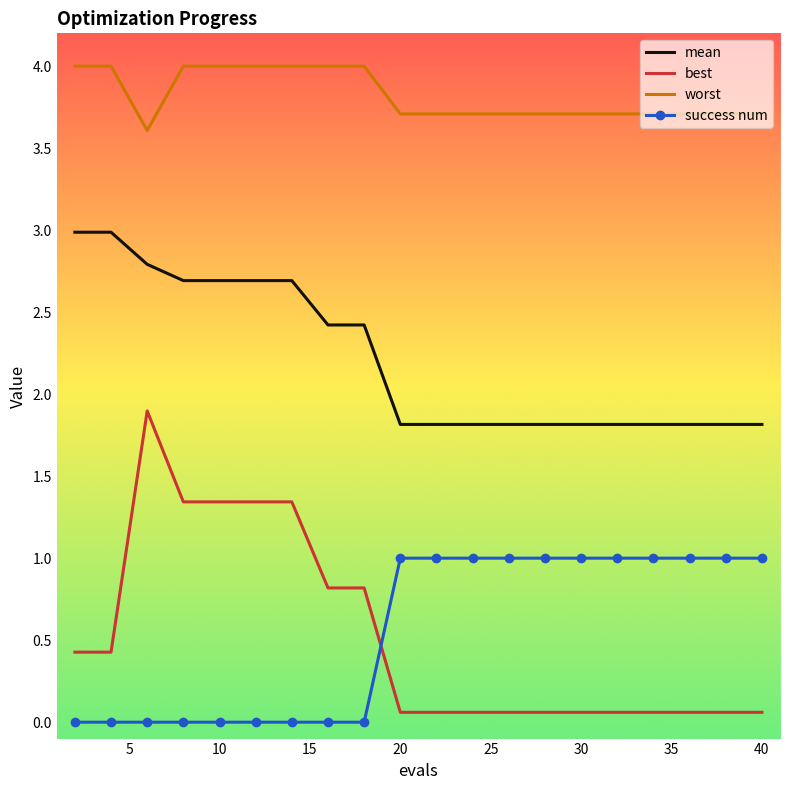

Which series has the widest spread of values?

best